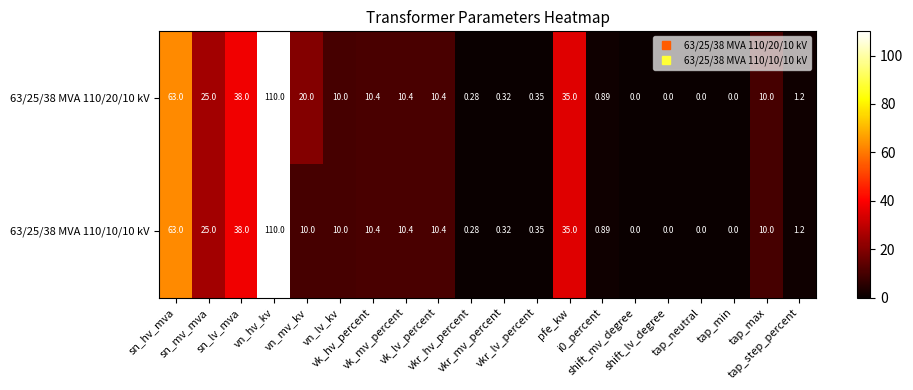

Count the number of categories in the chart.

20